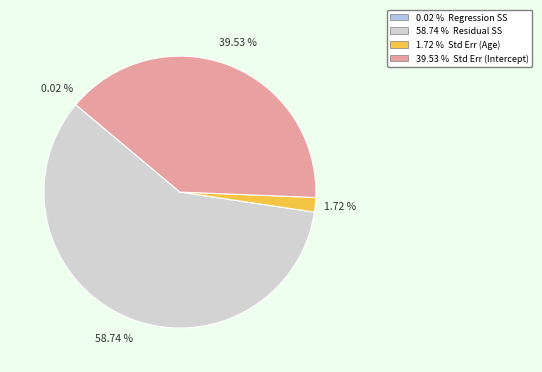

Is there any slice that represents more than half of the pie?

Yes